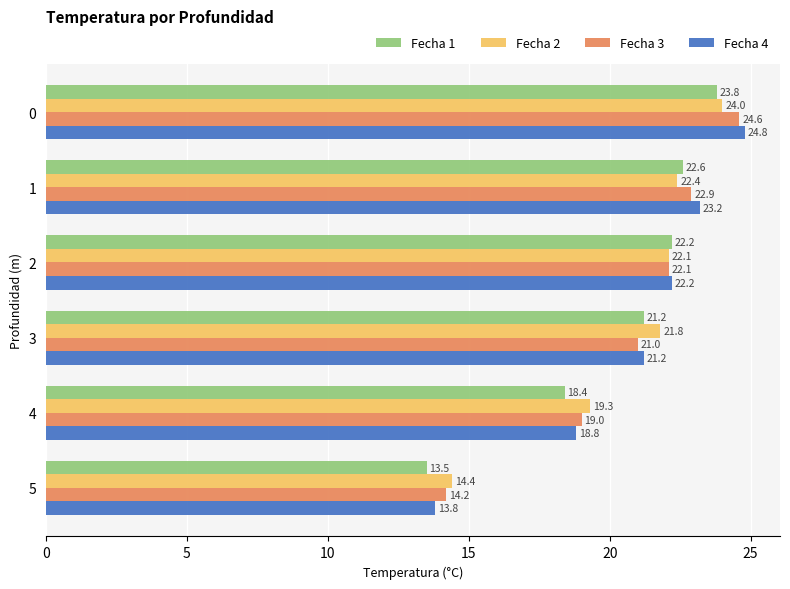

Which series has the widest spread of values?

Fecha 4